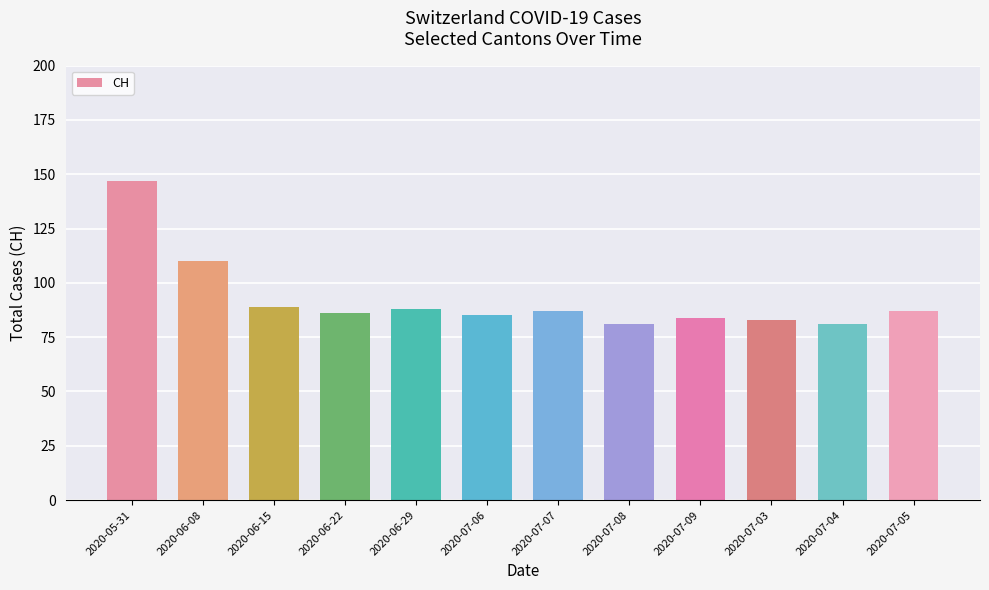

What is the label of the 11th bar from the left?

2020-07-04